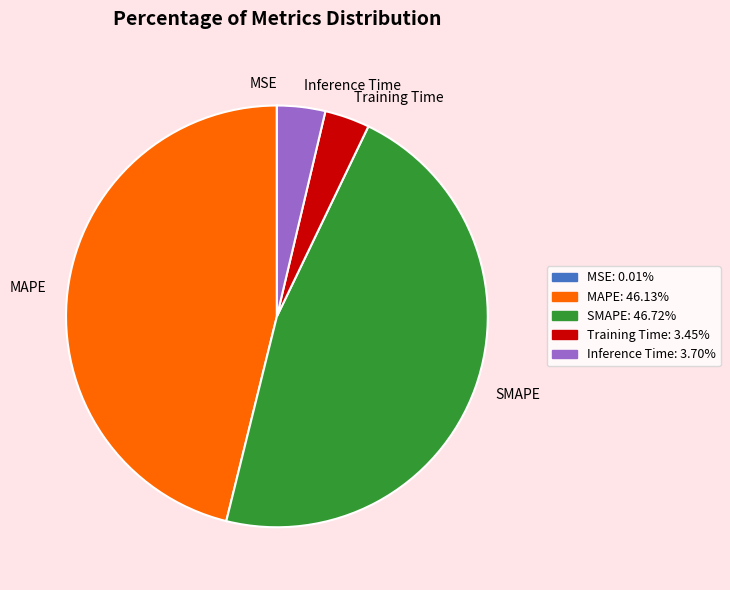

Is Training Time the majority of the pie?

No